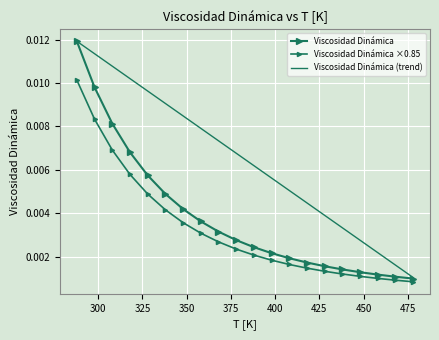

Rank the series by their maximum value, from lowest to highest.

Viscosidad Dinámica ×0.85, Viscosidad Dinámica, Viscosidad Dinámica (trend)